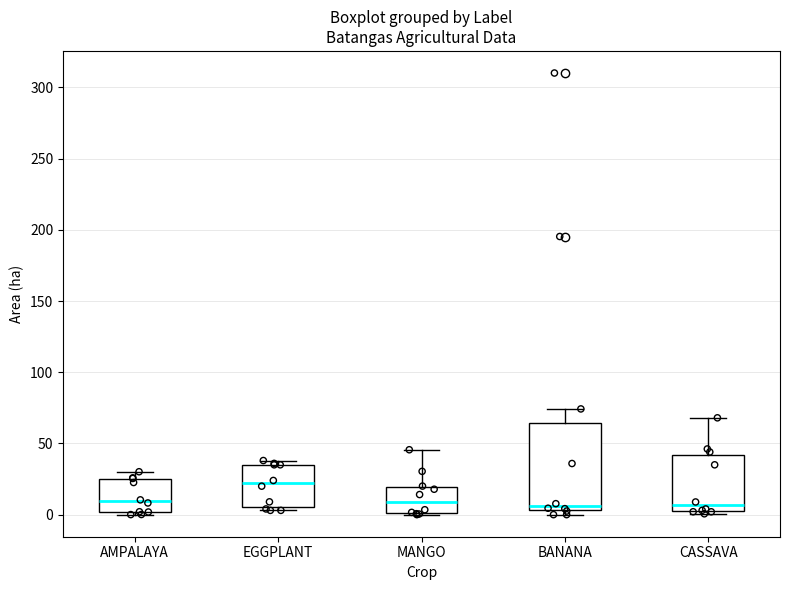

Reading left to right, transcribe this box plot: for each box, give where its median line is, the range the box spans, and where its two whiskers end, as read against the y-axis. The values are not printed on the chart, so give them approximately, as read against the axis.

AMPALAYA: median 10, box 0 to 25, whiskers 0 (just below the box's lower edge) to 30
EGGPLANT: median 20, box 5 to 35, whiskers 5 (just below the box's lower edge) to 40
MANGO: median 10, box 0 to 20, whiskers 0 to 45
BANANA: median 5 (just above the box's lower edge), box 5 to 65, whiskers 0 to 75
CASSAVA: median 5, box 0 to 40, whiskers 0 (just below the box's lower edge) to 70